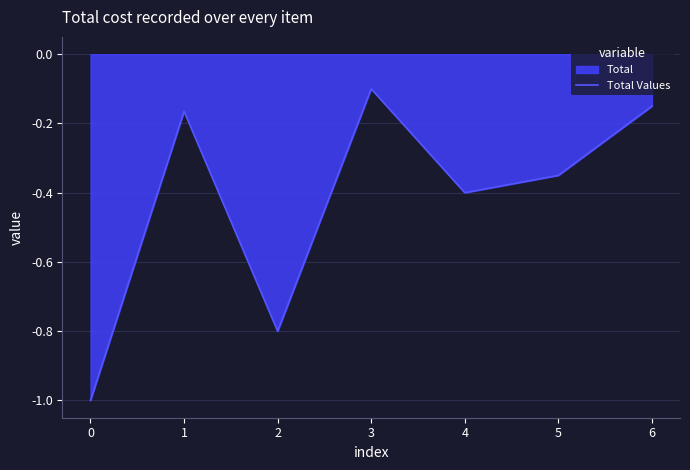

The chart shows a value of -0.4 at 4. True or false?

True